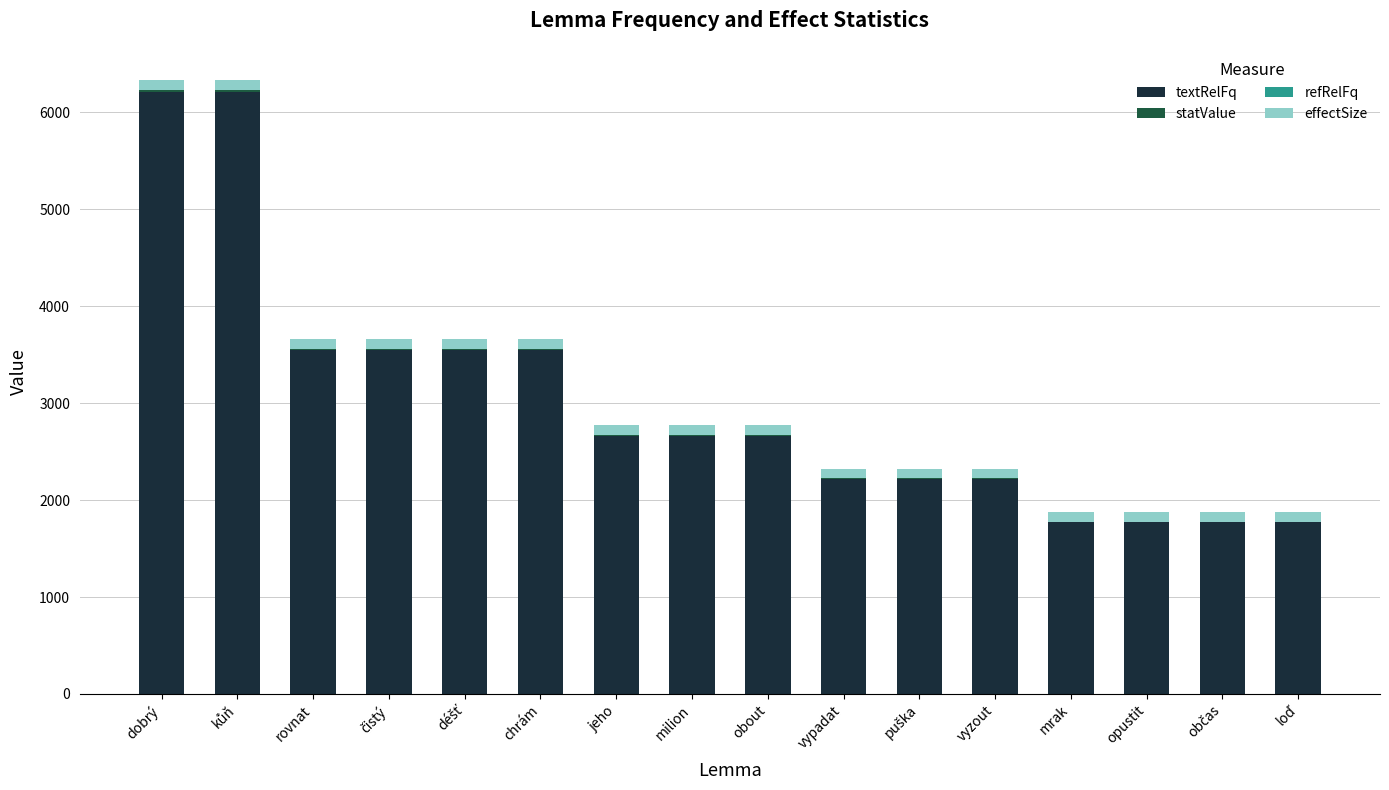

How many data points does each series have?

16